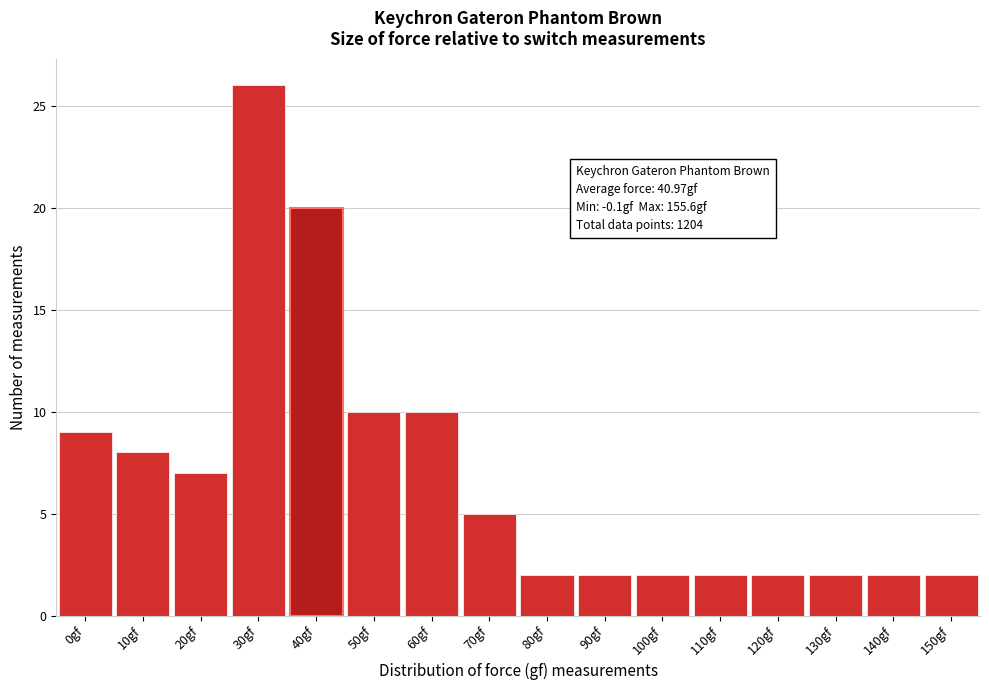

Reading left to right, what are all the values shown in this chart?

9	8	7	26	20	10	10	5	2	2	2	2	2	2	2	2